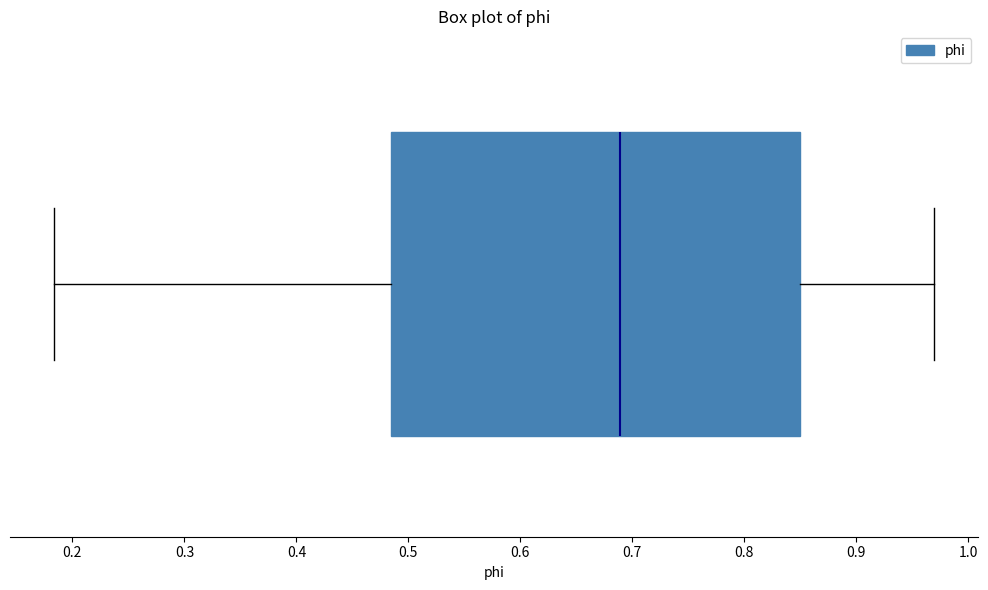

Where is the right edge of the box on the x-axis? The values are not printed on the chart, so give them approximately, as read against the axis.

0.85